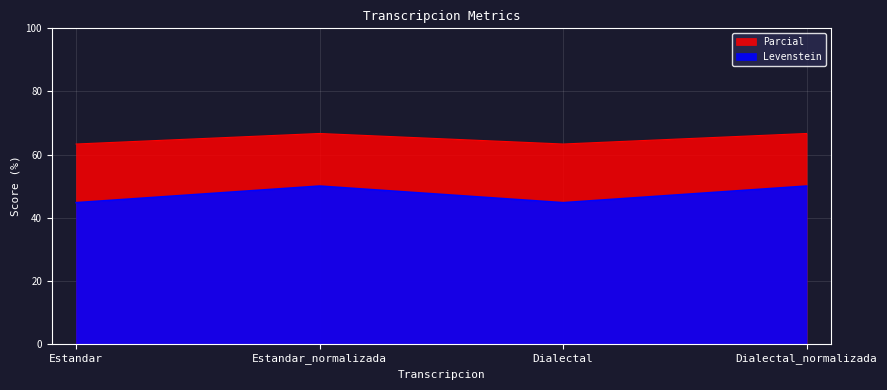

What is the approximate value of Levenstein at Dialectal?

63.3